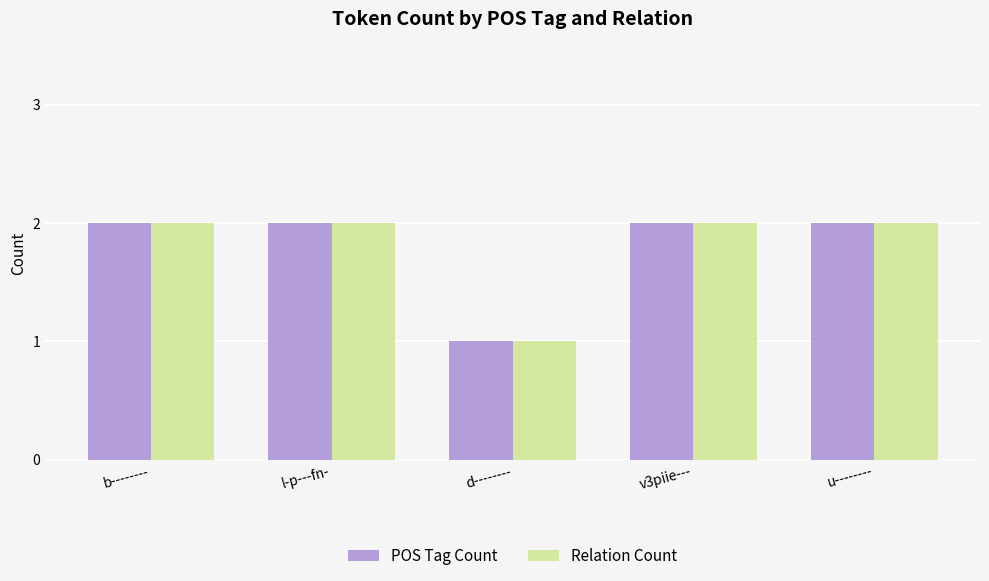

What are all the series names shown in the legend?

POS Tag Count, Relation Count